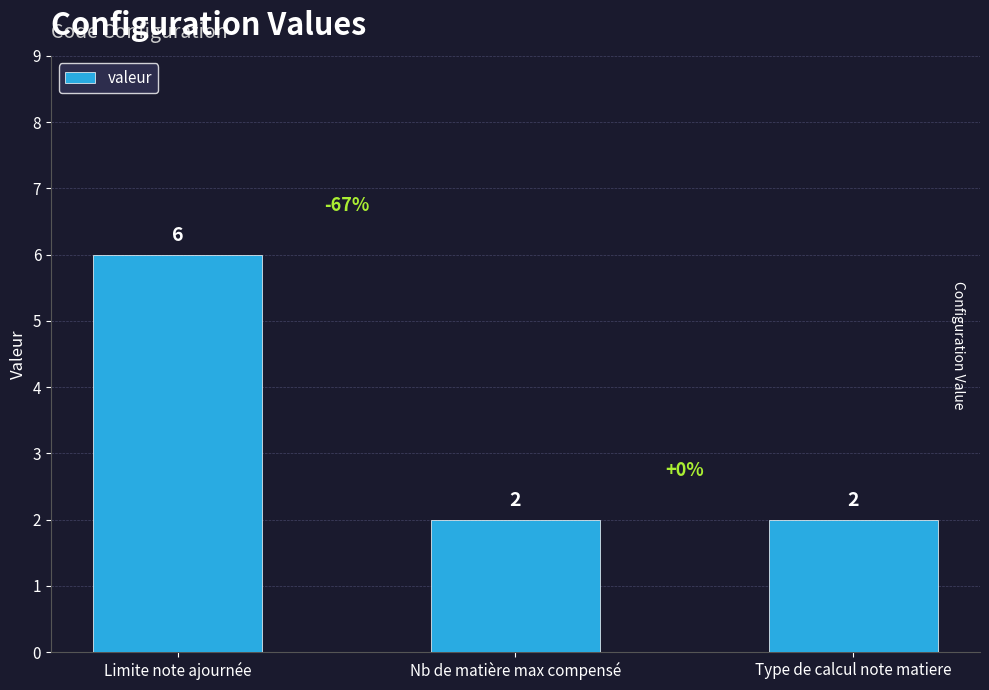

Reading left to right, list all the values displayed in this chart.

6	2	2